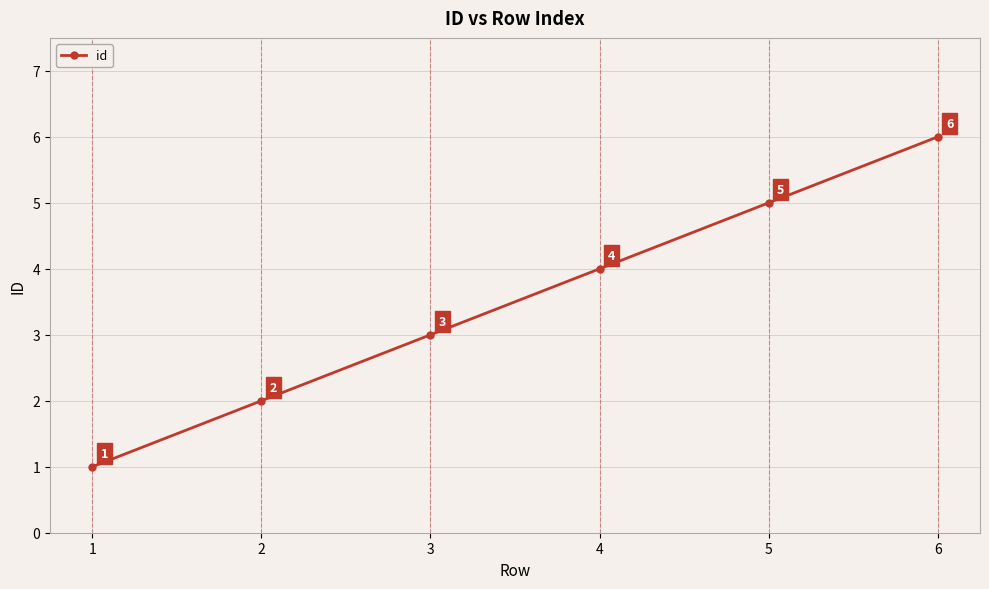

How many values are between 2 and 5?

4